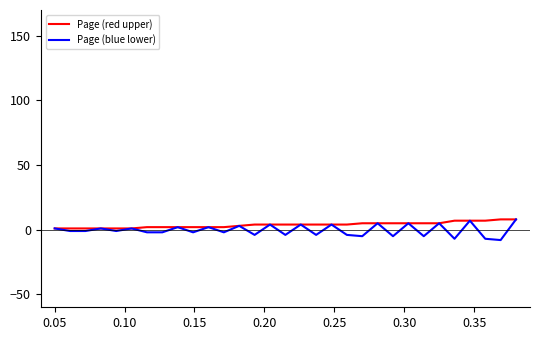

What is the smallest value displayed?

-8